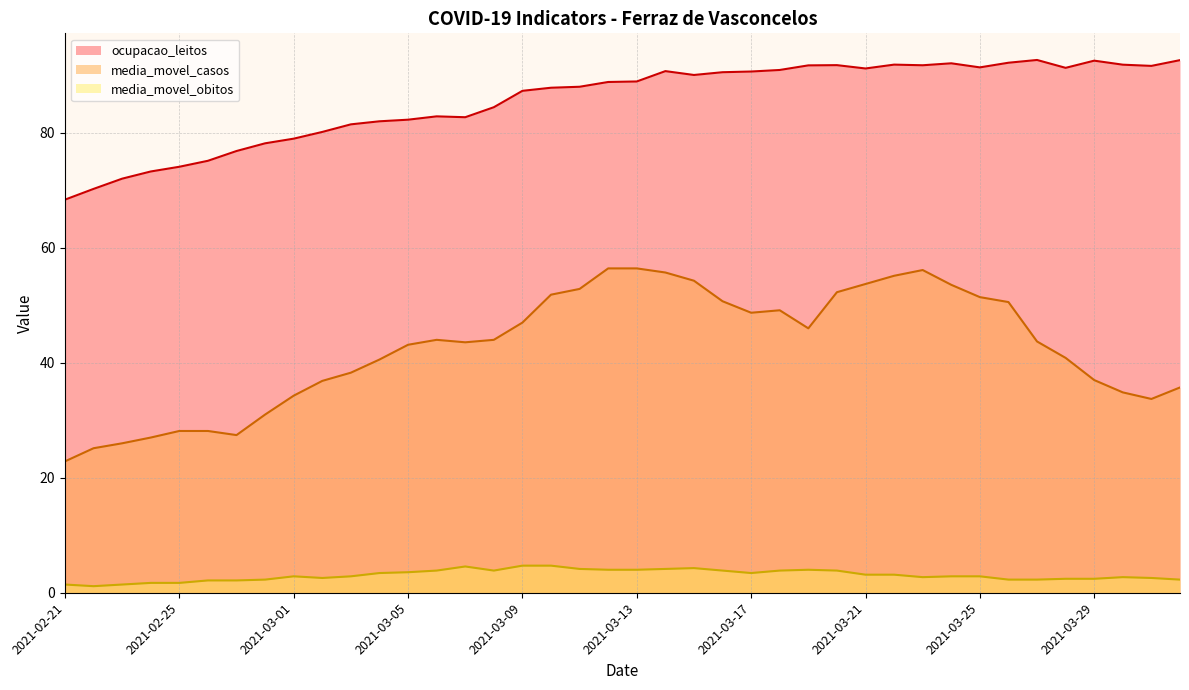

The value of media_movel_casos at 2021-03-25 is 89.8. True or false?

False